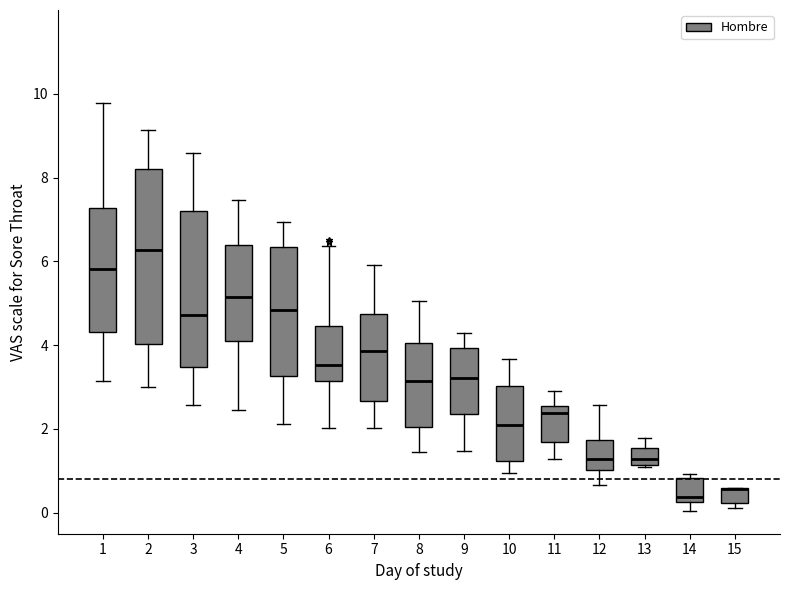

Reading left to right, transcribe this box plot: for each box, give where its median line is, the range the box spans, and where its two whiskers end, as read against the y-axis. The values are not printed on the chart, so give them approximately, as read against the axis.

1: median 5.8, box 4.4 to 7.2, whiskers 3.2 to 9.8
2: median 6.2, box 4.0 to 8.2, whiskers 3.0 to 9.2
3: median 4.8, box 3.4 to 7.2, whiskers 2.6 to 8.6
4: median 5.2, box 4.0 to 6.4, whiskers 2.4 to 7.4
5: median 4.8, box 3.2 to 6.4, whiskers 2.2 to 7.0
6: median 3.6, box 3.2 to 4.4, whiskers 2.0 to 6.4
7: median 3.8, box 2.6 to 4.8, whiskers 2.0 to 6.0
8: median 3.2, box 2.0 to 4.0, whiskers 1.4 to 5.0
9: median 3.2, box 2.4 to 4.0, whiskers 1.4 to 4.2
10: median 2.0, box 1.2 to 3.0, whiskers 1.0 to 3.6
11: median 2.4, box 1.6 to 2.6, whiskers 1.2 to 3.0
12: median 1.2, box 1.0 to 1.8, whiskers 0.6 to 2.6
13: median 1.2 (inside the box), box 1.2 to 1.6, whiskers 1.0 to 1.8
14: median 0.4, box 0.2 to 0.8, whiskers 0.0 to 1.0
15: median 0.6 (drawn on the box's upper edge), box 0.2 to 0.6, whiskers 0.2 (just below the box's lower edge) to 0.6